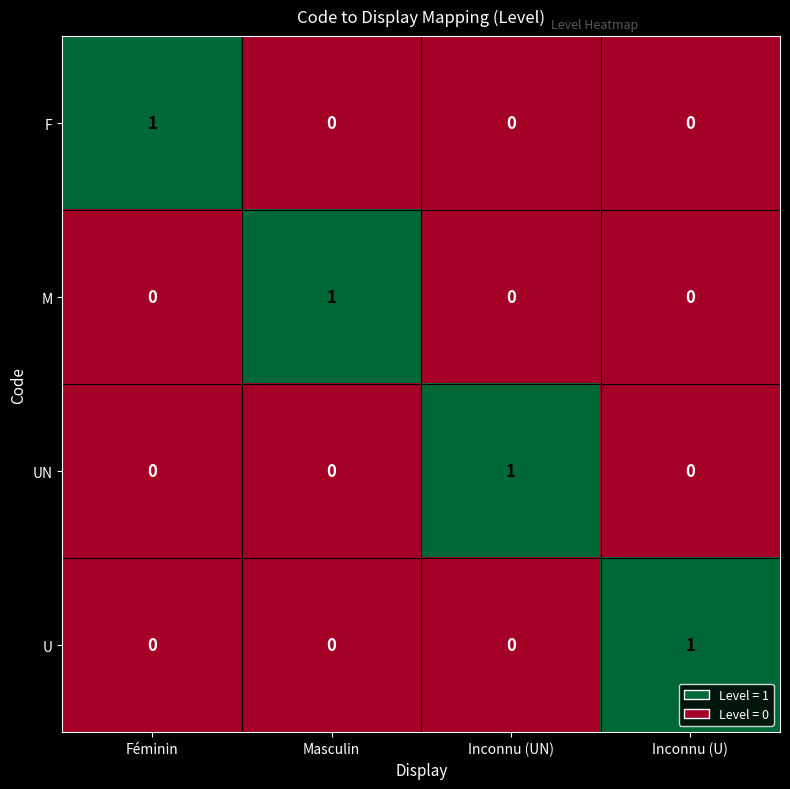

Count the number of categories in the chart.

4